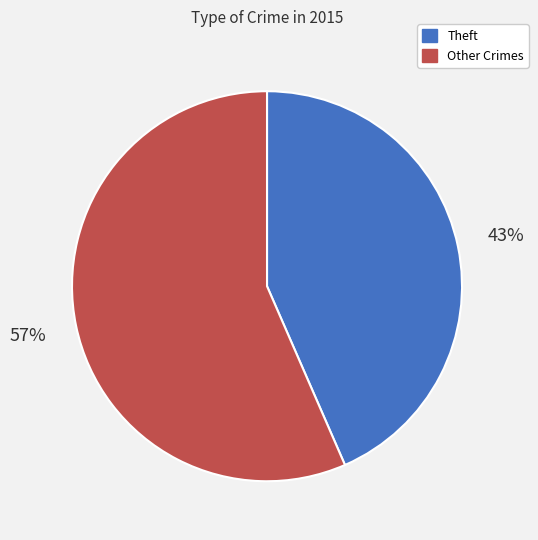

Which category has the biggest portion of the pie?

Other Crimes